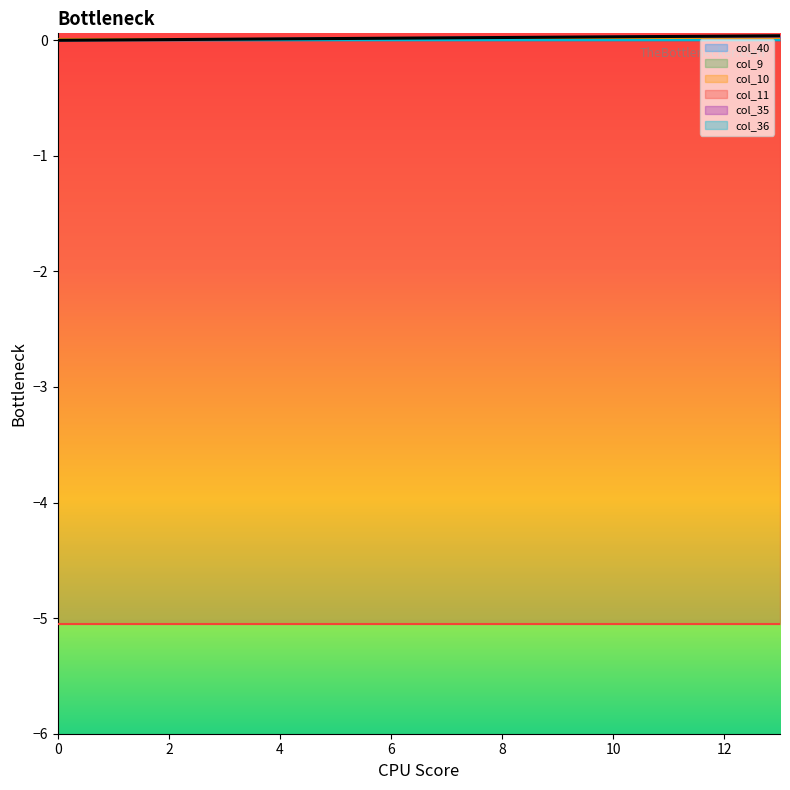

True or false: col_11 and col_40 cross at least once.

False